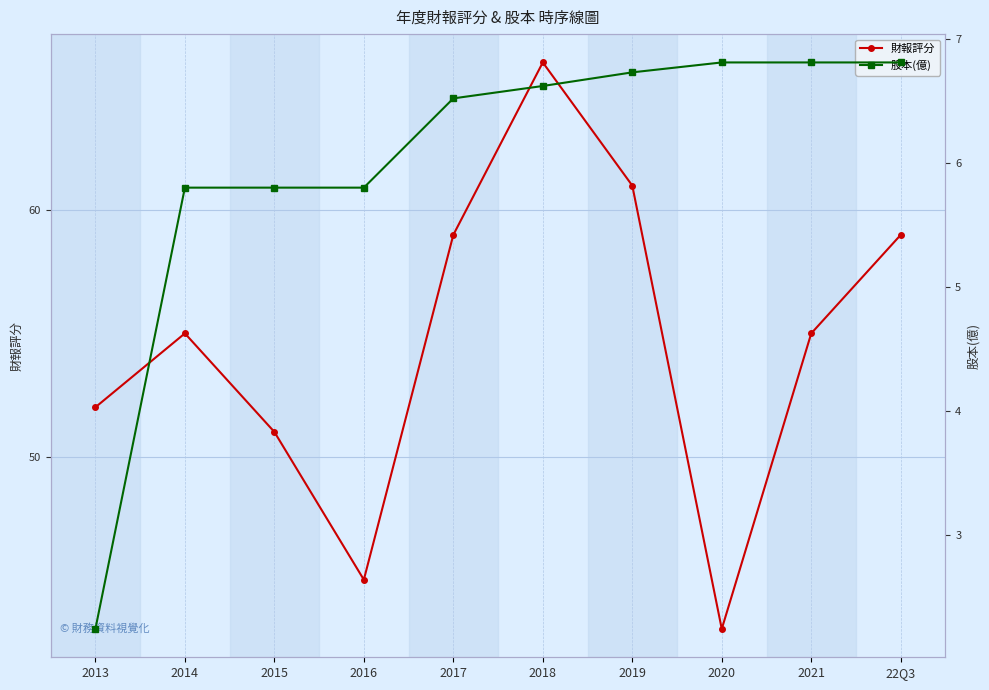

Is the value of 股本(億) at 2018 greater than the value of 財報評分 at 2018?

No